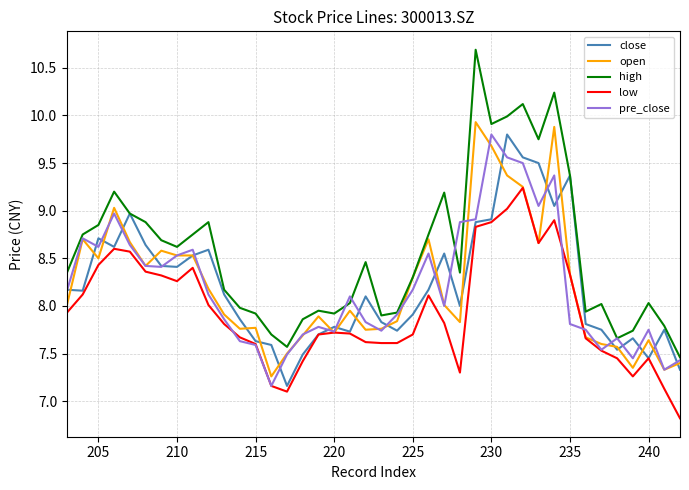

True or false: close and open intersect in this chart.

True